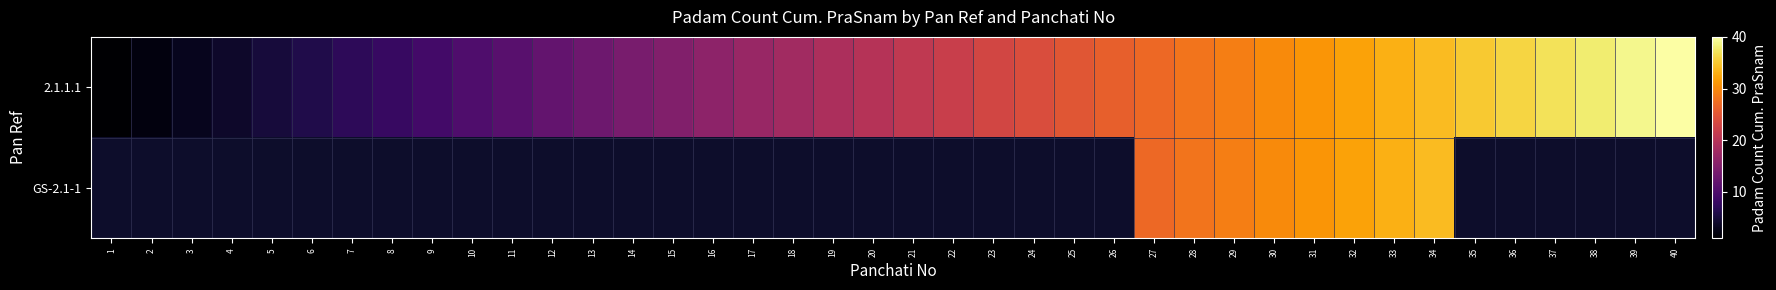

Reading left to right, extract all data points from this chart.

2.1.1.1: 1=1	2=2	3=3	4=4	5=5	6=6	7=7	8=8	9=9	10=10	11=11	12=12	13=13	14=14	15=15	16=16	17=17	18=18	19=19	20=20	21=21	22=22	23=23	24=24	25=25	26=26	27=27	28=28	29=29	30=30	31=31	32=32	33=33	34=34	35=35	36=36	37=37	38=38	39=39	40=40
GS-2.1-1: 1=0	2=0	3=0	4=0	5=0	6=0	7=0	8=0	9=0	10=0	11=0	12=0	13=0	14=0	15=0	16=0	17=0	18=0	19=0	20=0	21=0	22=0	23=0	24=0	25=0	26=0	27=27	28=28	29=29	30=30	31=31	32=32	33=33	34=34	35=0	36=0	37=0	38=0	39=0	40=0